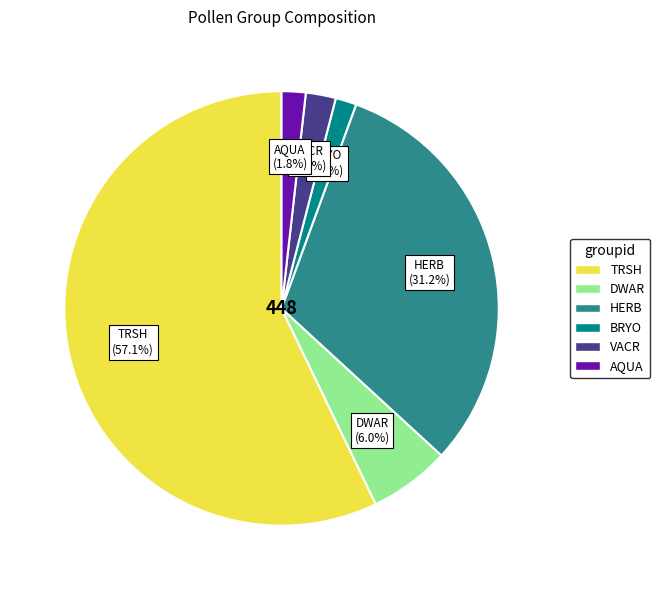

Which category has the biggest portion of the pie?

TRSH